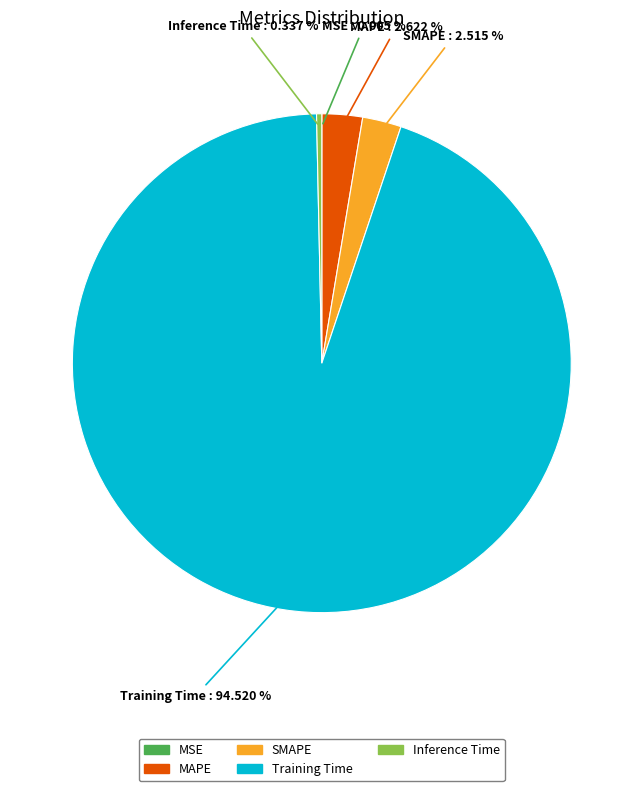

Which slice is the largest?

Training Time